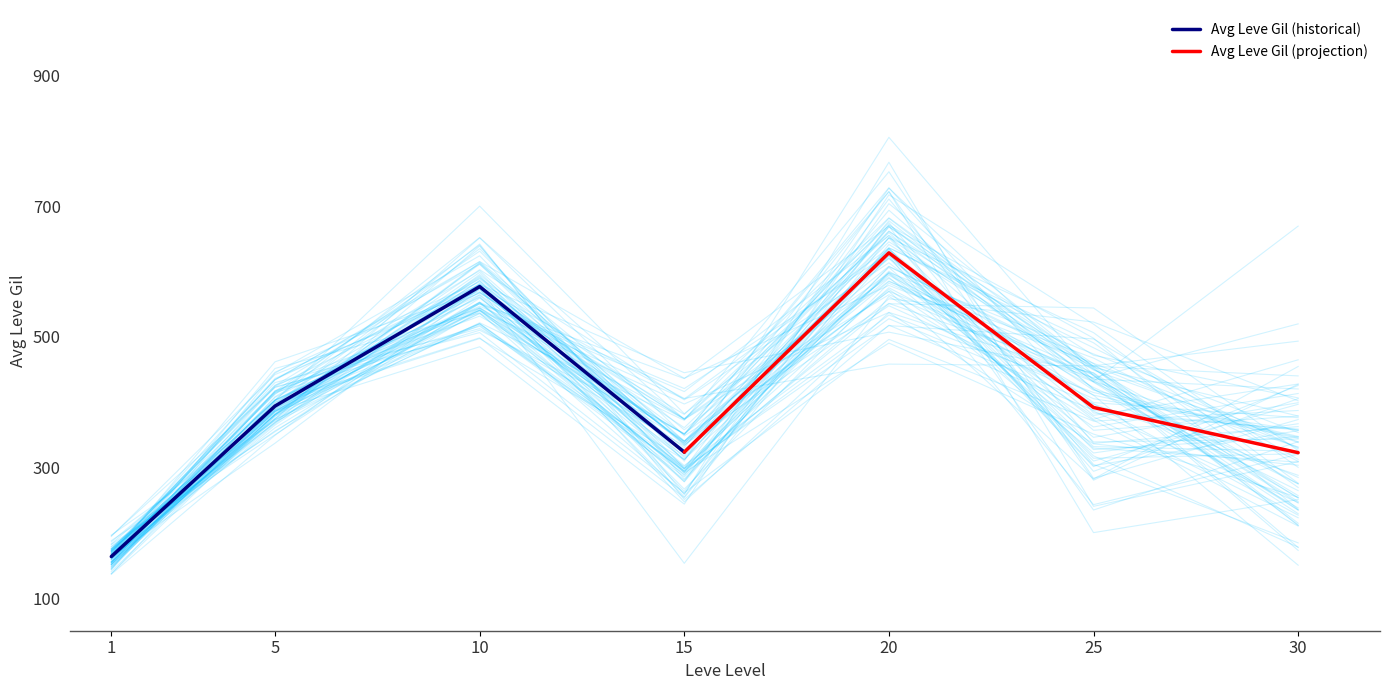

At which label does Avg Leve Gil (historical) first exceed 393?

5